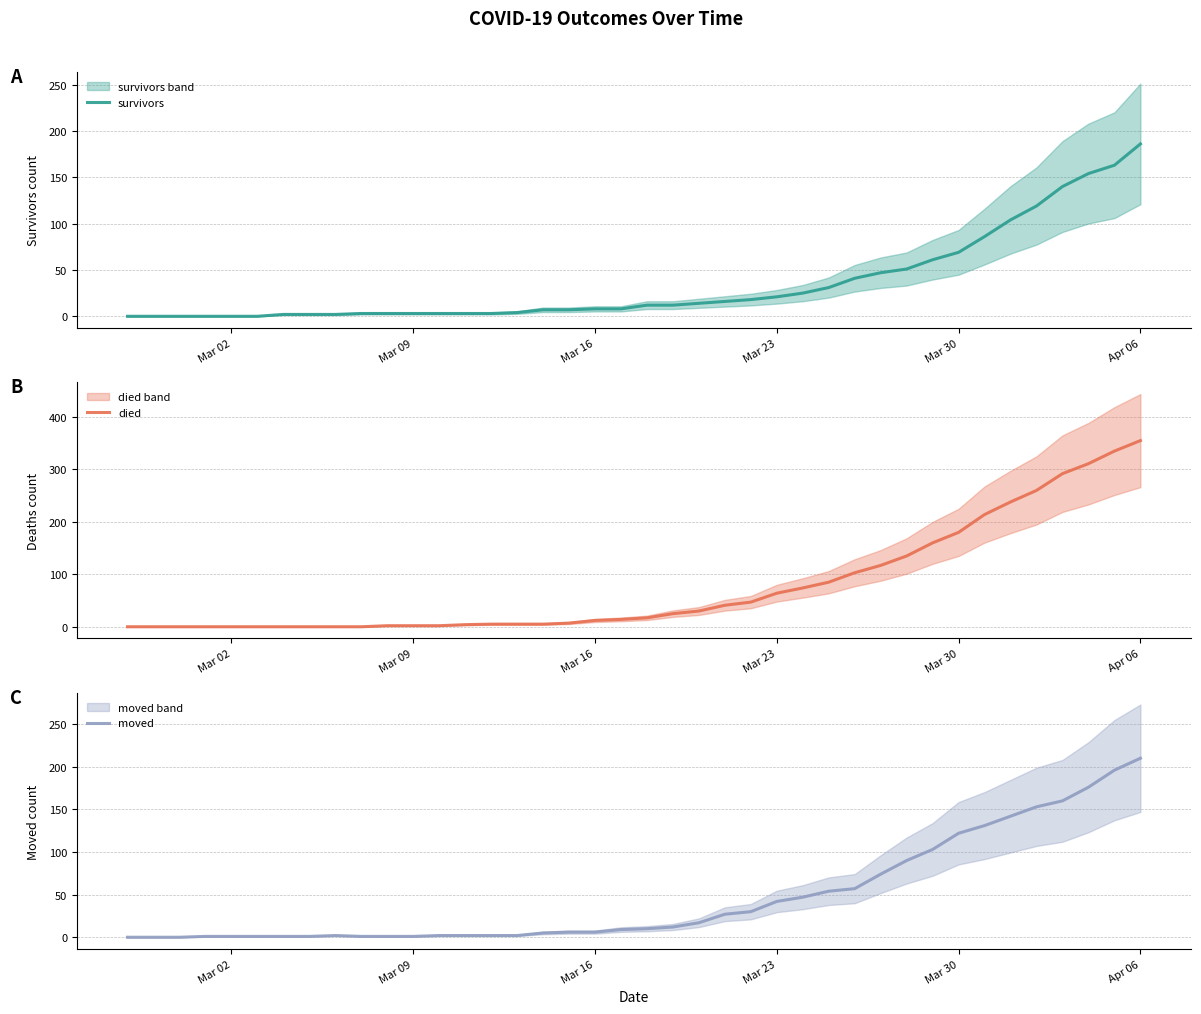

True or false: died and moved intersect in this chart.

True